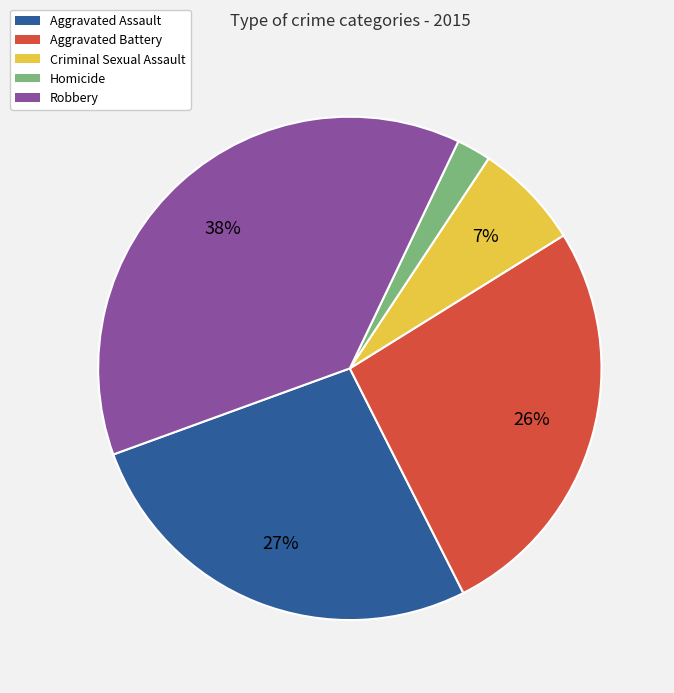

True or false: Homicide accounts for 2% of the total.

True